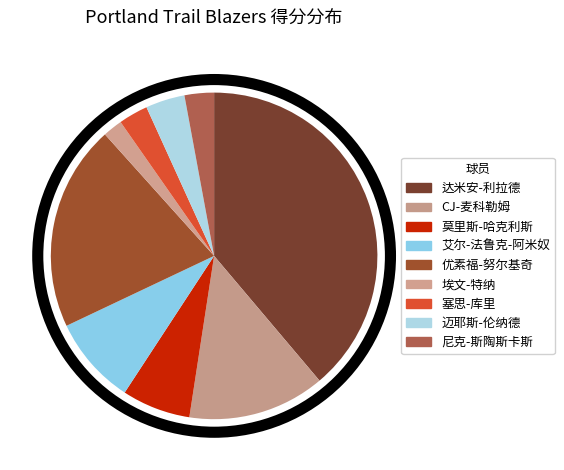

Combined, do 达米安-利拉德 and 尼克-斯陶斯卡斯 account for over 50%?

No